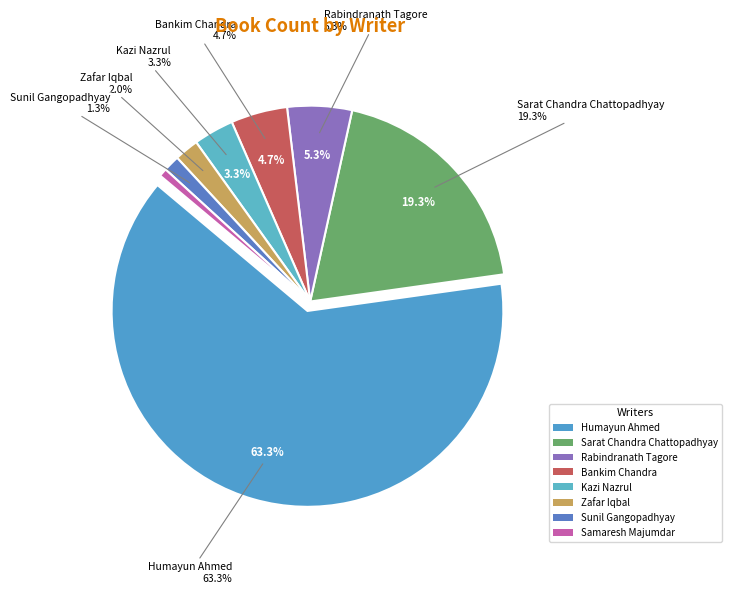

Approximately how many times larger is the value at Sunil Gangopadhyay compared to Sarat Chandra Chattopadhyay?

0.1